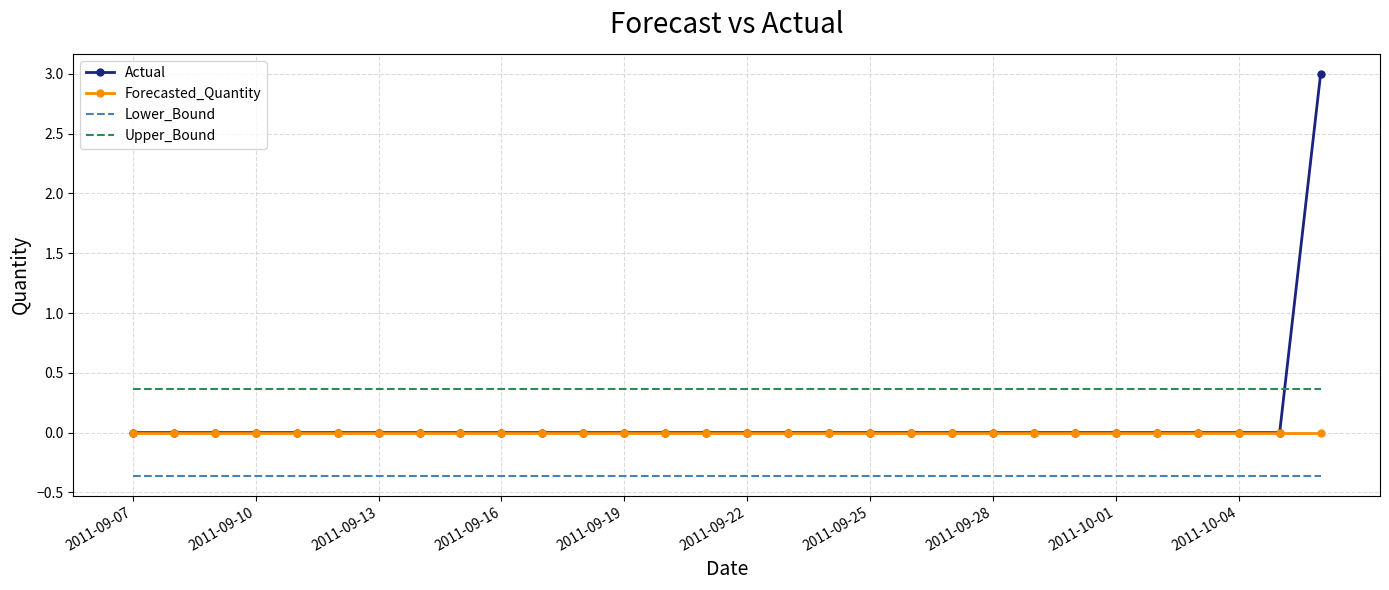

What is the maximum value shown in the chart?

3.0